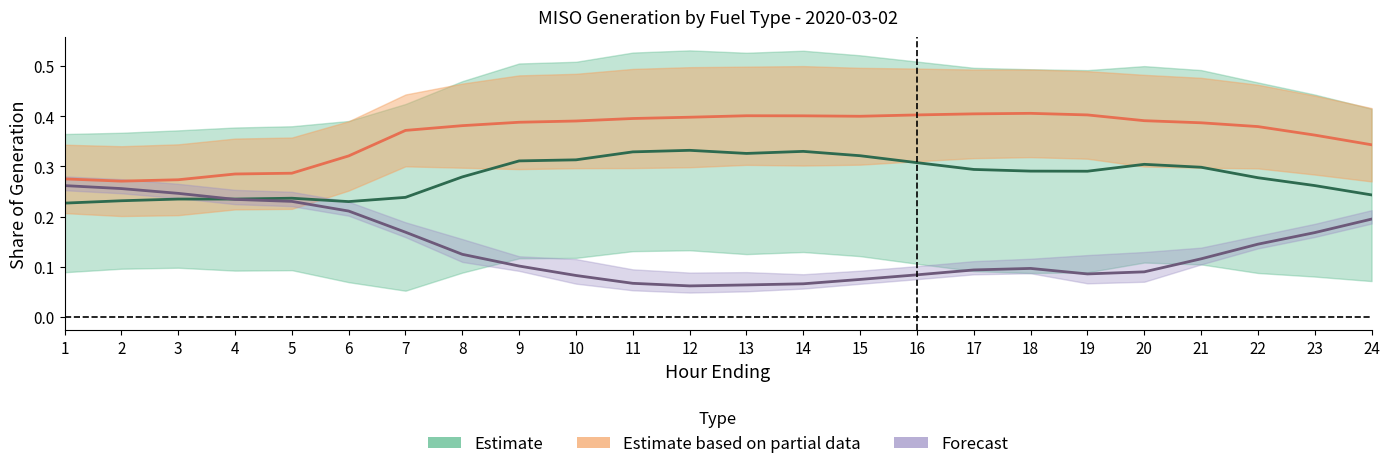

True or false: Gas and Wind intersect in this chart.

False